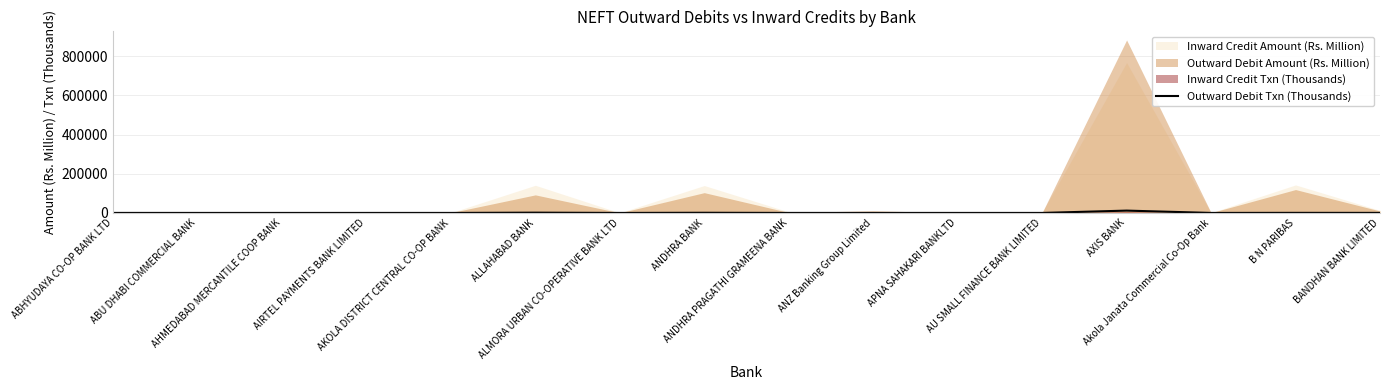

What is the label of the 6th point from the left?

ALLAHABAD BANK